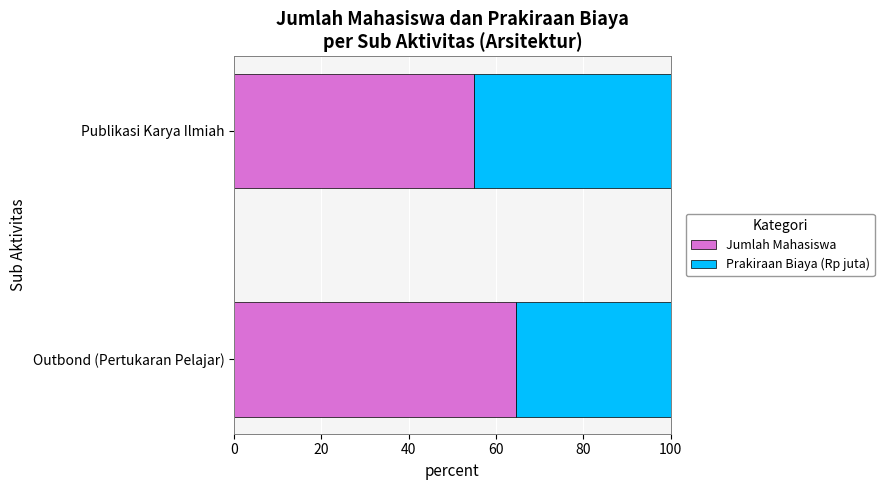

How many values in the Jumlah Mahasiswa series are below 64?

1